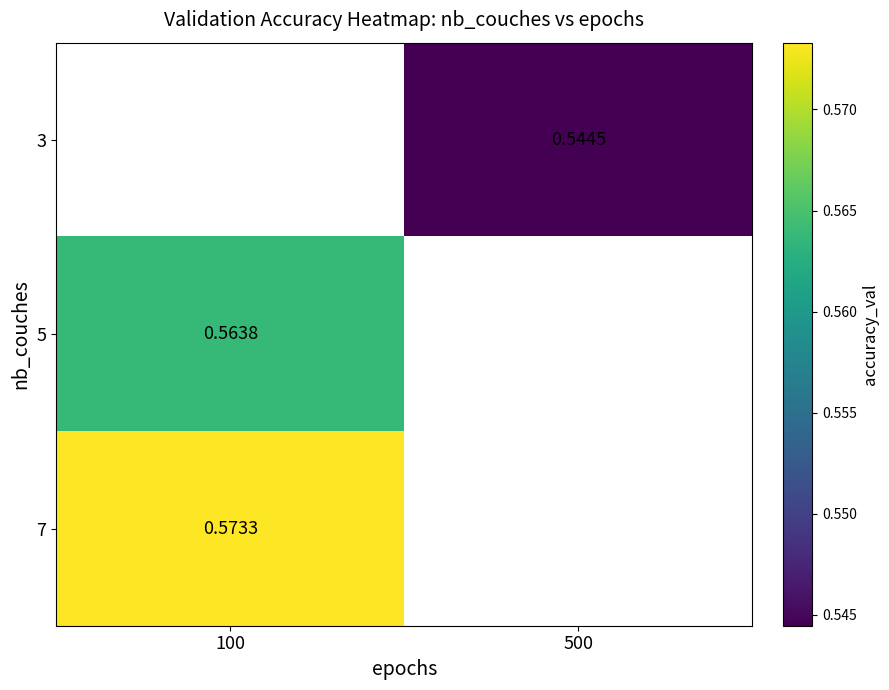

Is the value of 5 at 100 greater than the value of 7 at 100?

No